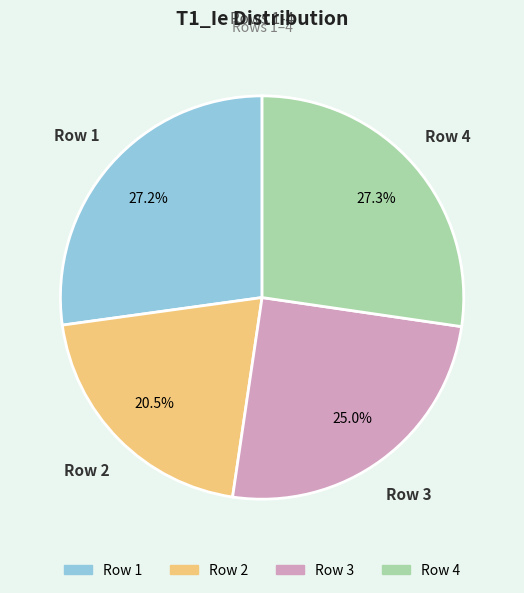

Does any single category account for the majority?

No